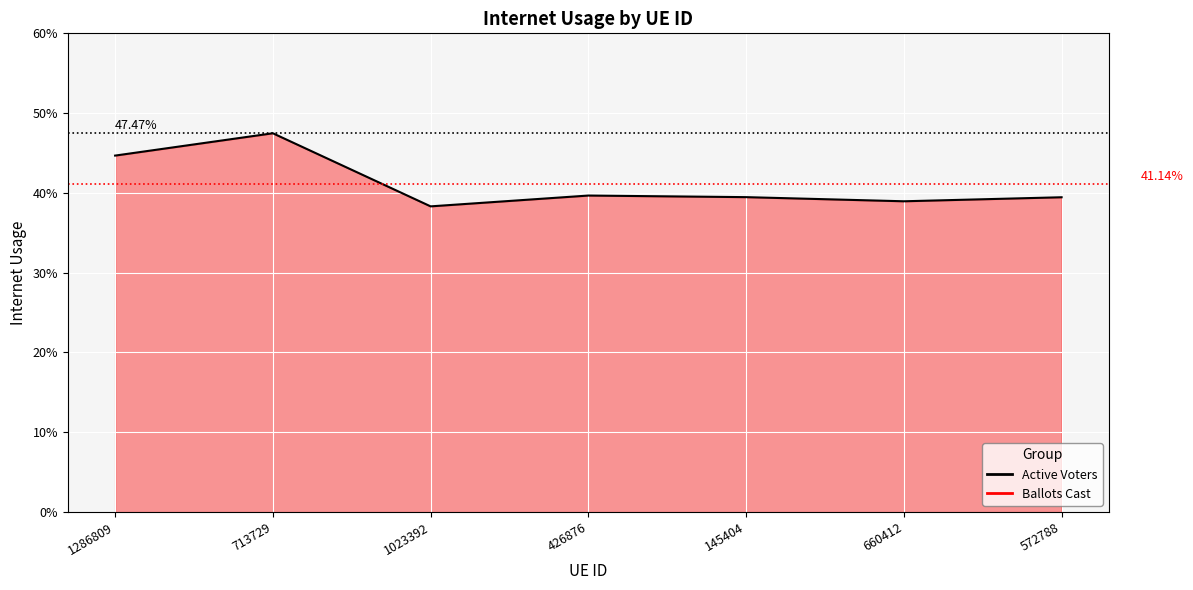

Does the chart have visible grid lines?

Yes